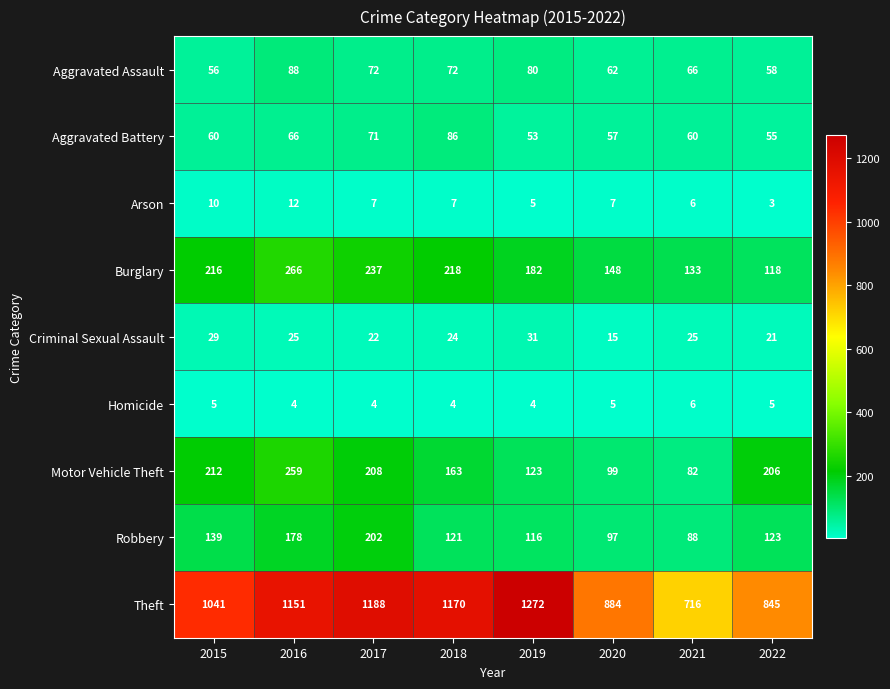

List the series in order of their peak value, lowest first.

Homicide, Arson, Criminal Sexual Assault, Aggravated Battery, Aggravated Assault, Robbery, Motor Vehicle Theft, Burglary, Theft